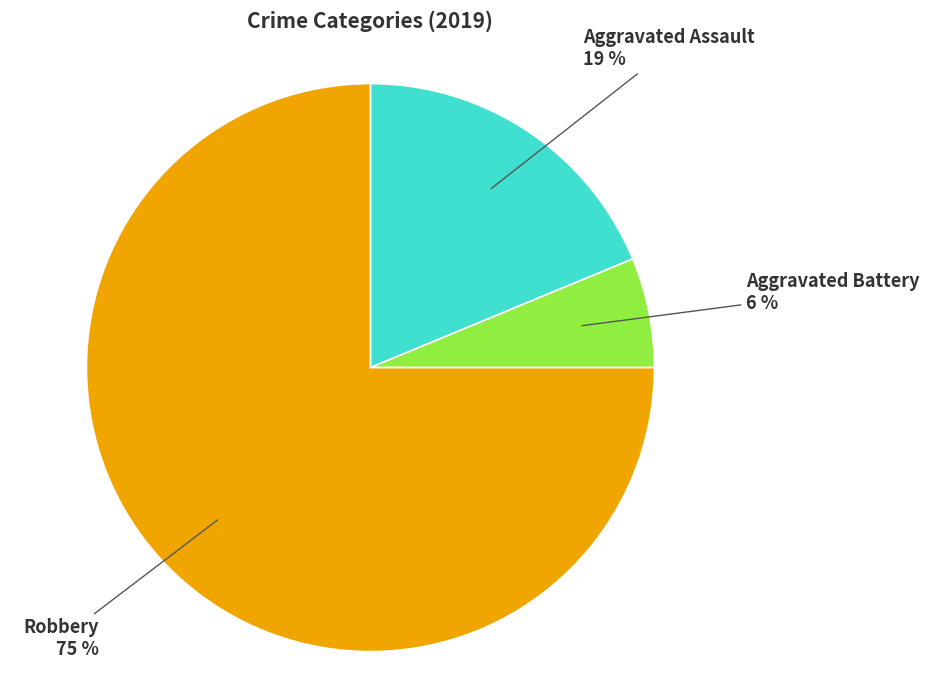

How many slices are in this pie chart?

3